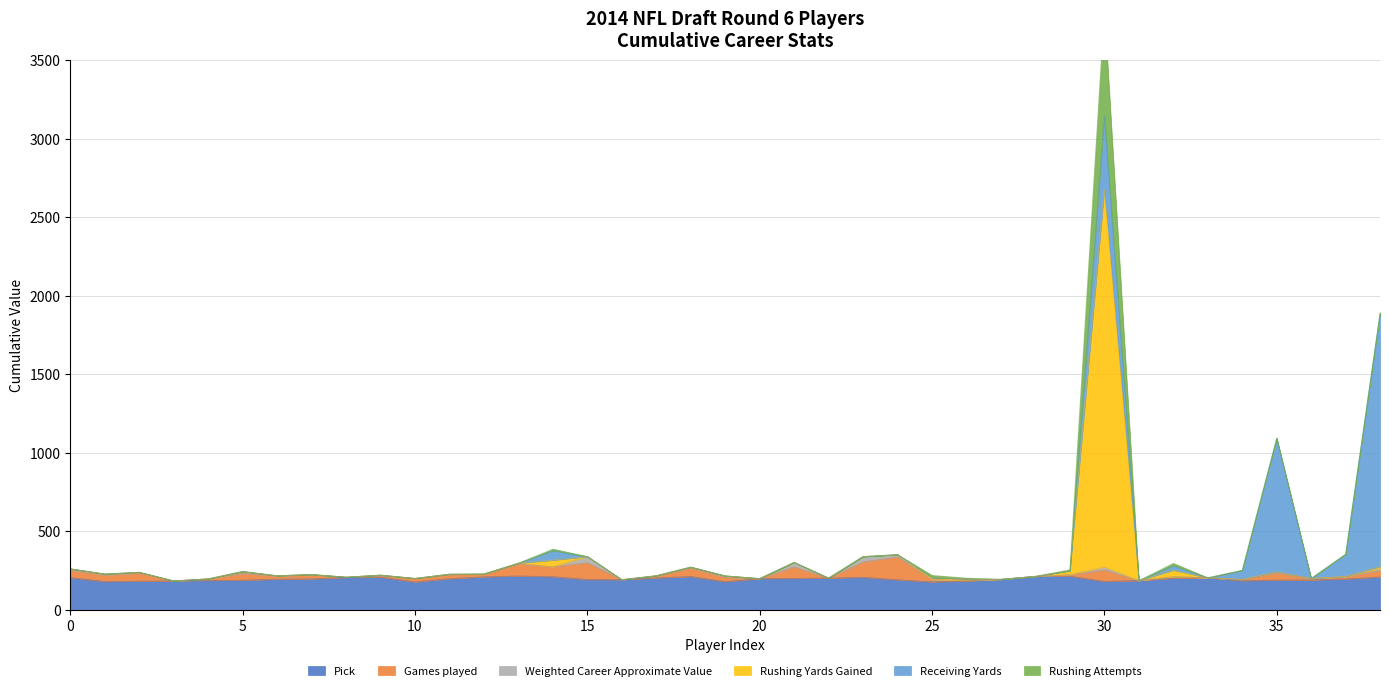

List the labels in order of Rushing Attempts value, smallest first.

Luke Bowanko, Kenneth Acker, Antone Exum, Kendall James, Bennett Jackson, E.J. Gaines, Brandon Dixon, Demetri Goodson, Jemea Thomas, Eric Pinkins, Jeoffrey Pagan, Zach Moore, IK Enemkpali, Daniel McCullers, Zach Fulton, Jordan Zumwalt, Andrew Jackson, Marquis Flowers, Jon Halapio, Garrett Scott, Laurent Duvernay-Tardif, Tavon Rooks, Matt Paradis, Keith Wenning, Tajh Boyd, Lache Seastrunk, Tyler Gaffney, Matt Hazel, Walt Powell, Pat O'Donnell, Robert Herron, T.J. Jones, Quincy Enunwa, David Fales, Garrett Gilbert, Jay Prosch, Zach Mettenberger, Marion Grice, Alfred Blue